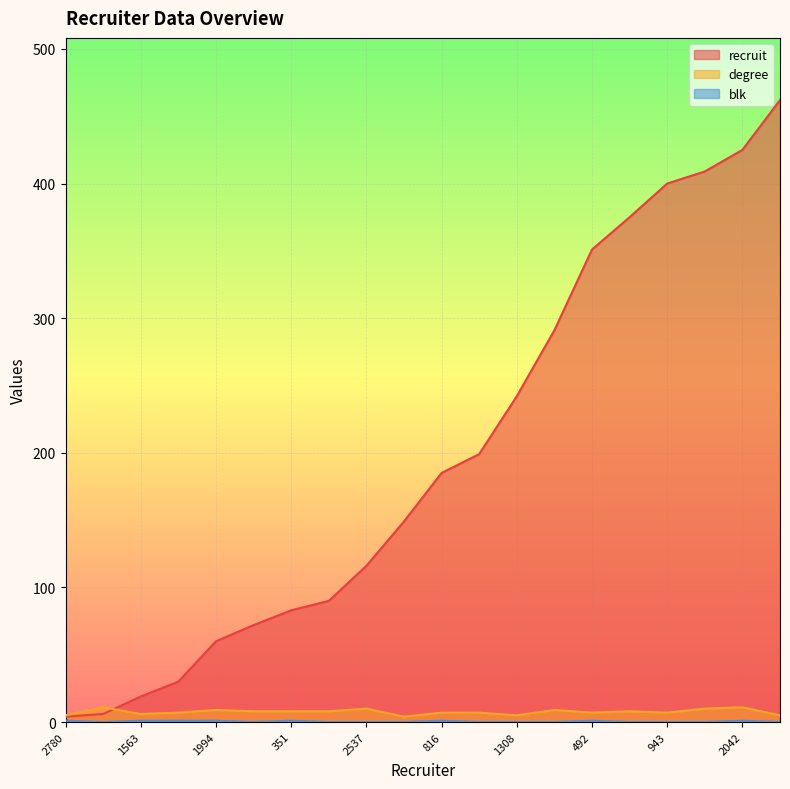

How many distinct data groups are displayed?

3